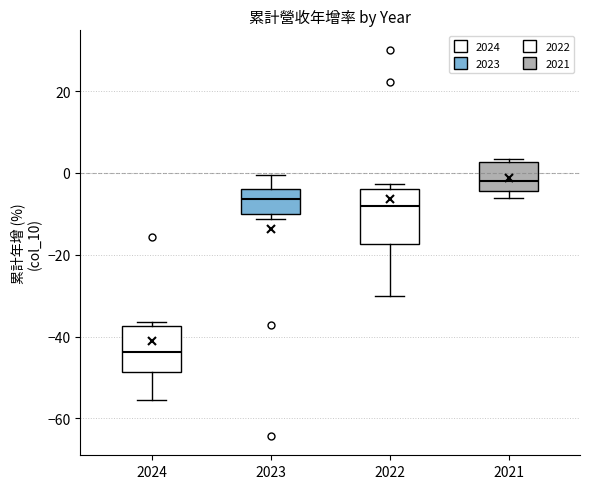

Where does the median line of the box at x = 2022 sit on the y-axis? The values are not printed on the chart, so give them approximately, as read against the axis.

-8